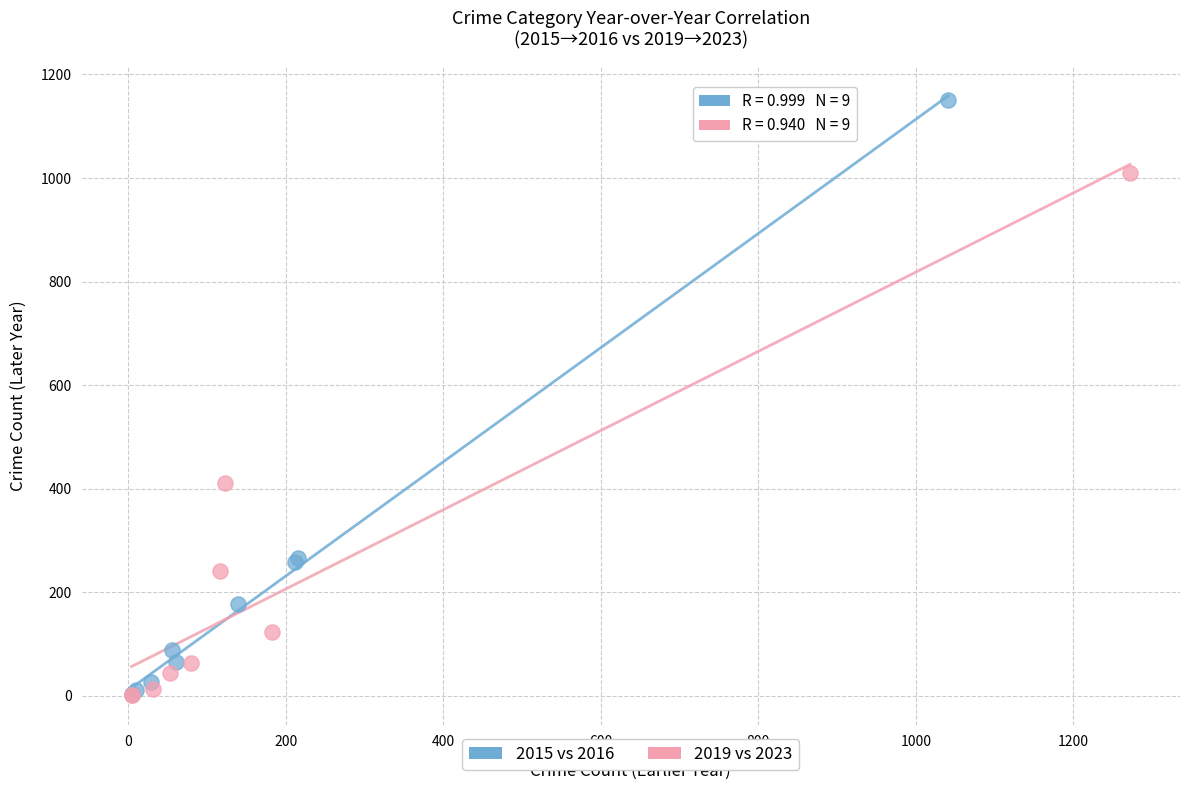

Which series has the widest spread of Y values?

2015 vs 2016